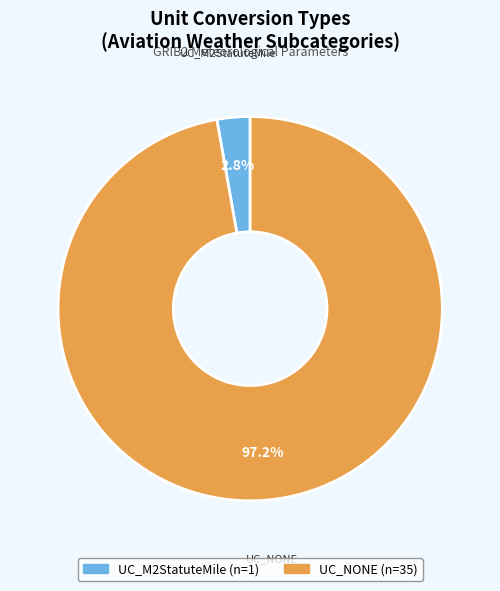

To the nearest percent, what is the average slice percentage?

50%